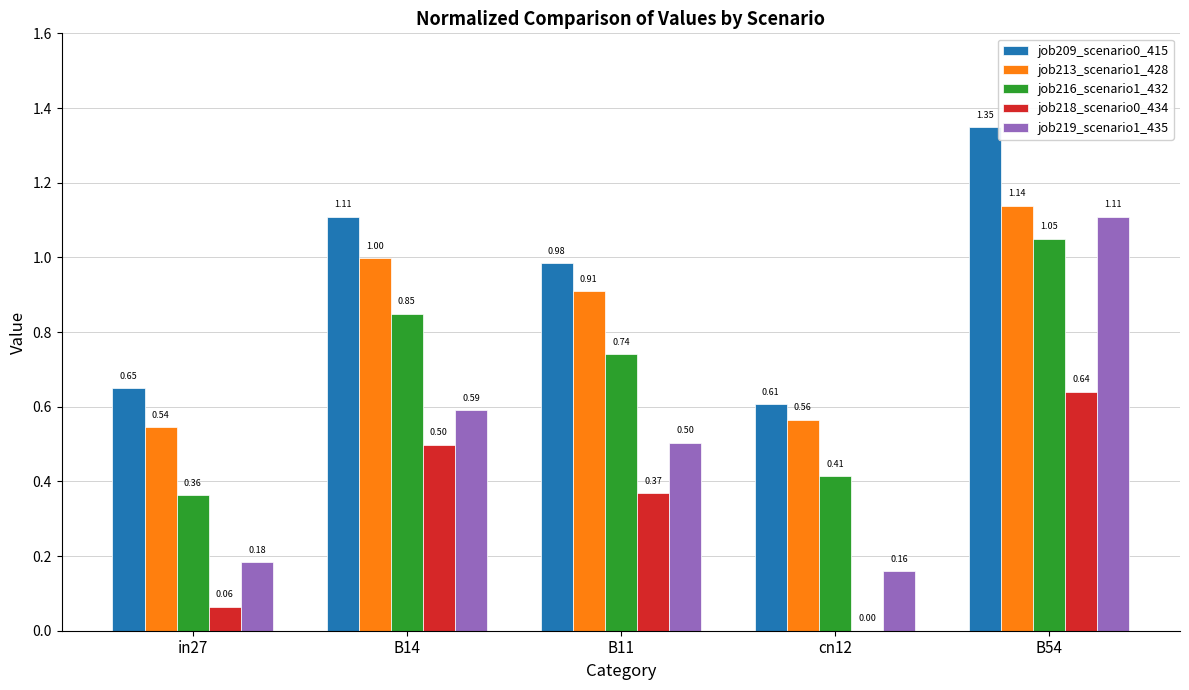

What is the sum of all job209_scenario0_415 values?

4.7